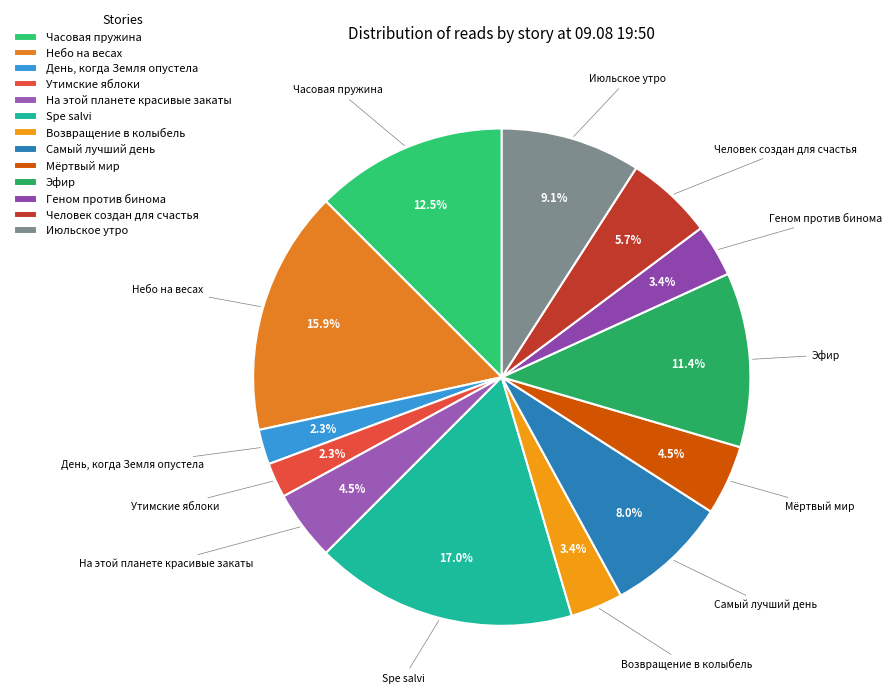

To the nearest percent, what is the difference between the largest and smallest slice percentages?

15%